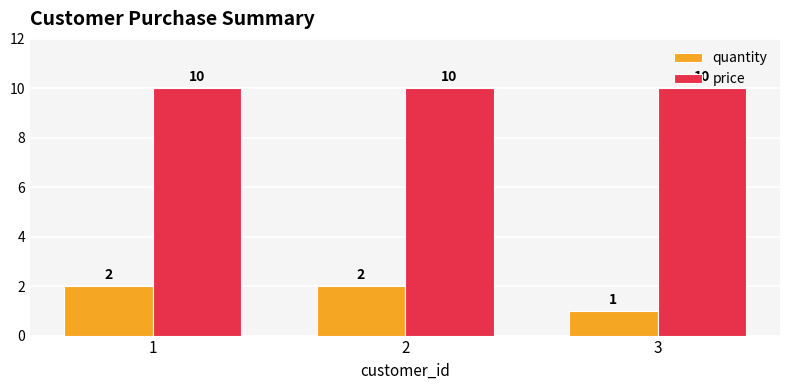

What is the difference between the highest and lowest values at 1?

8